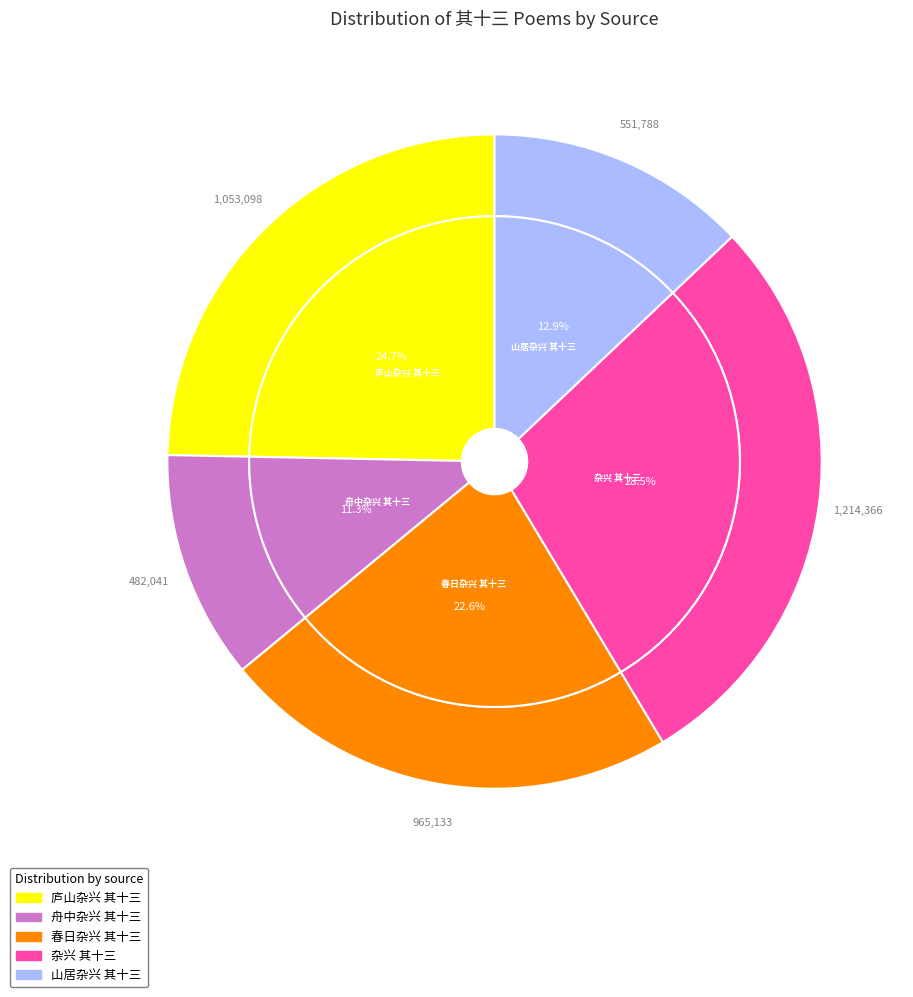

True or false: 庐山杂兴 其十三 accounts for 25% of the total.

True